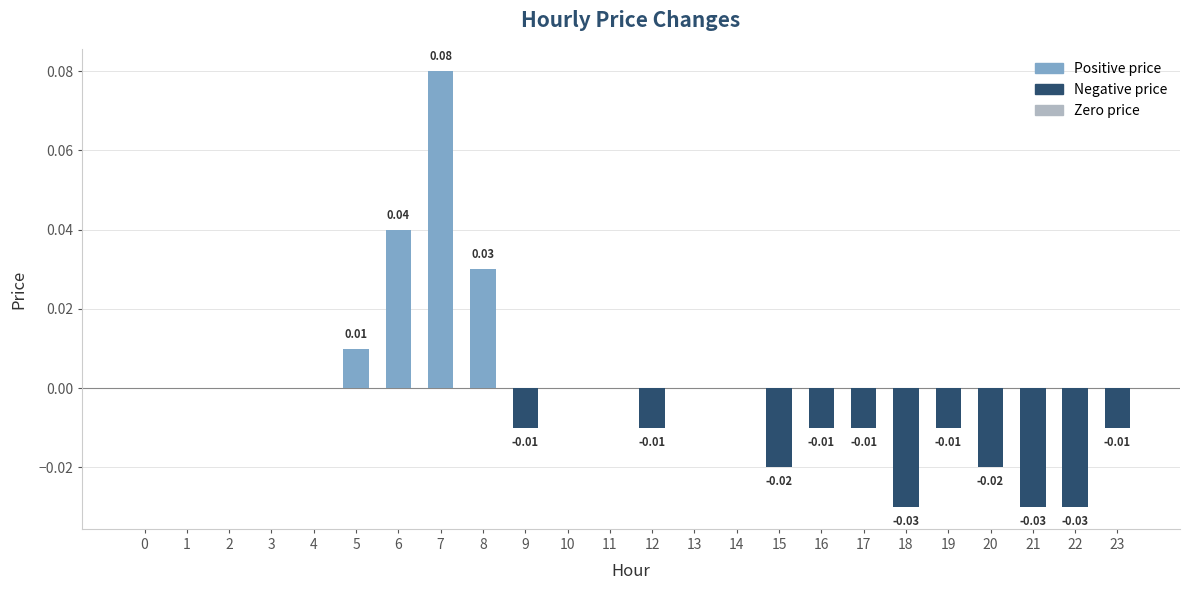

Does the chart contain stacked bars?

No